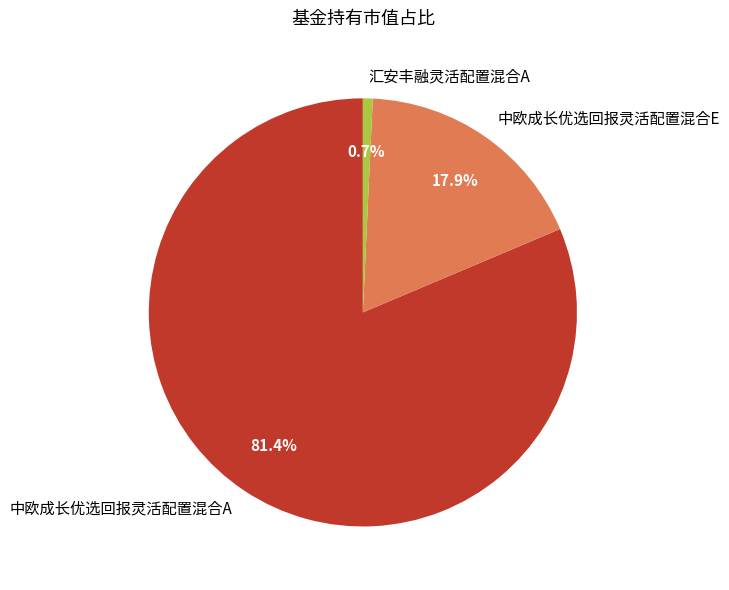

To the nearest percent, what portion does 汇安丰融灵活配置混合A represent?

1%